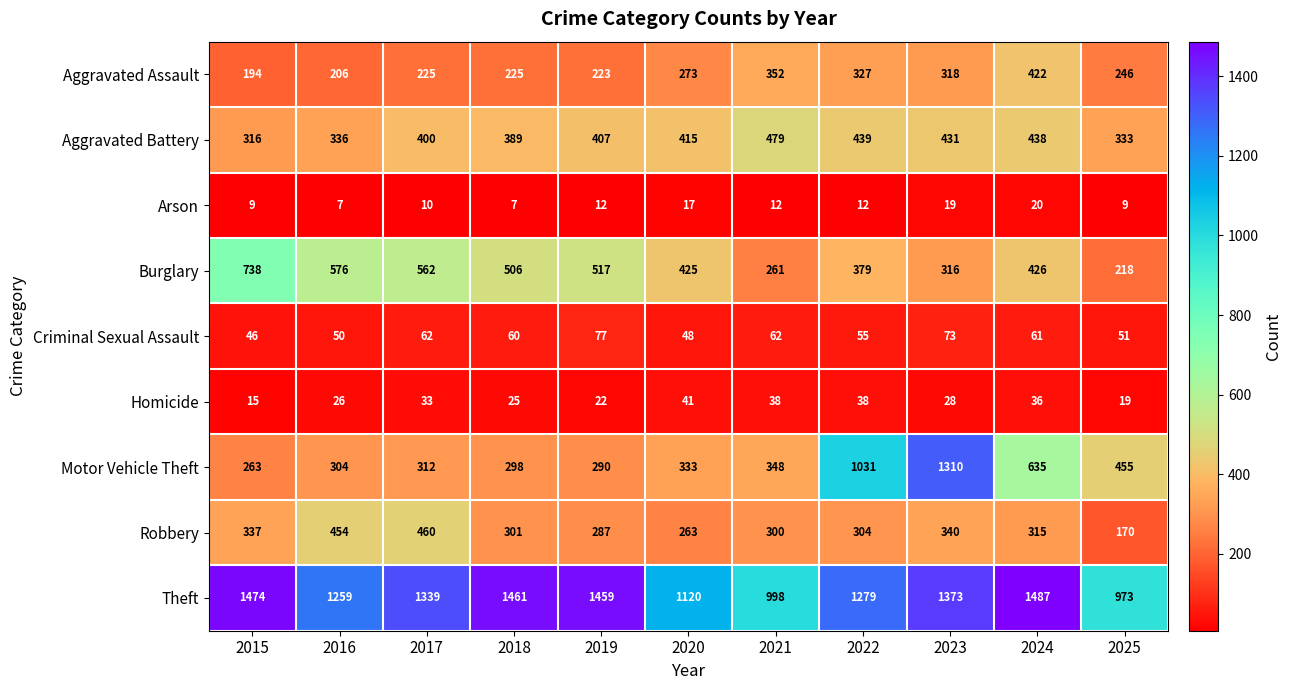

What is the difference between the maximum and minimum values in the Robbery series?

290